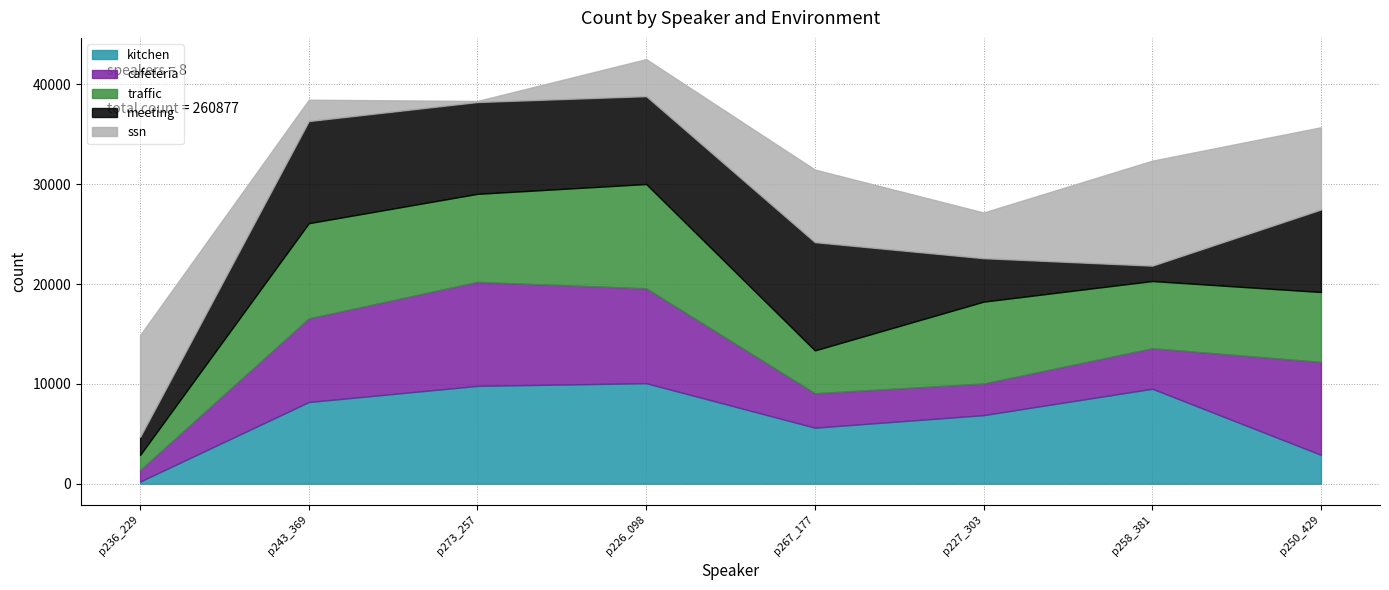

What are all the series names shown in the legend?

kitchen, cafeteria, traffic, meeting, ssn